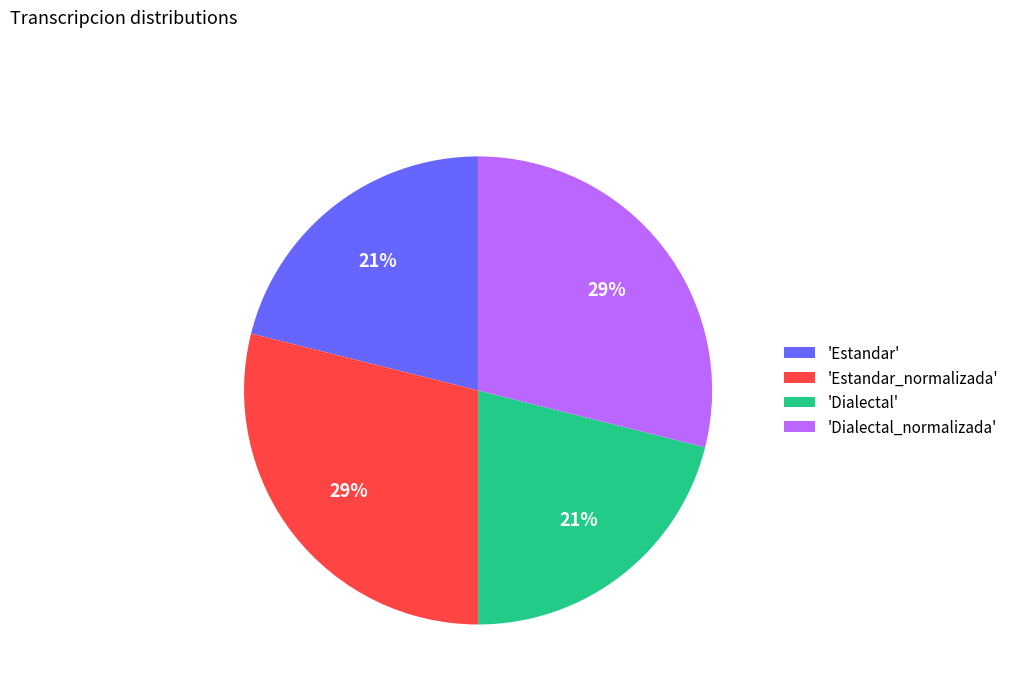

To the nearest percent, what percentage of the pie is 'Dialectal'?

21%